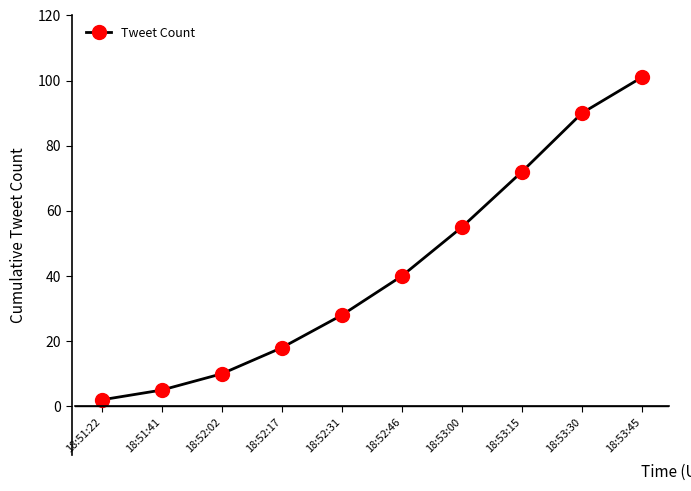

What is the greatest value displayed?

101